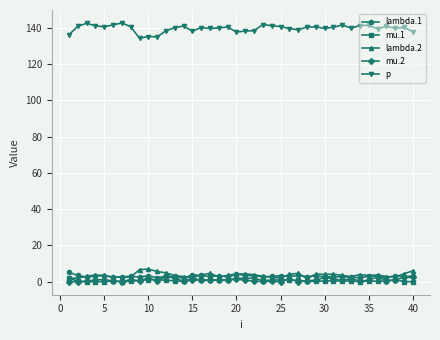

Is this an area chart (filled region under the line)?

No